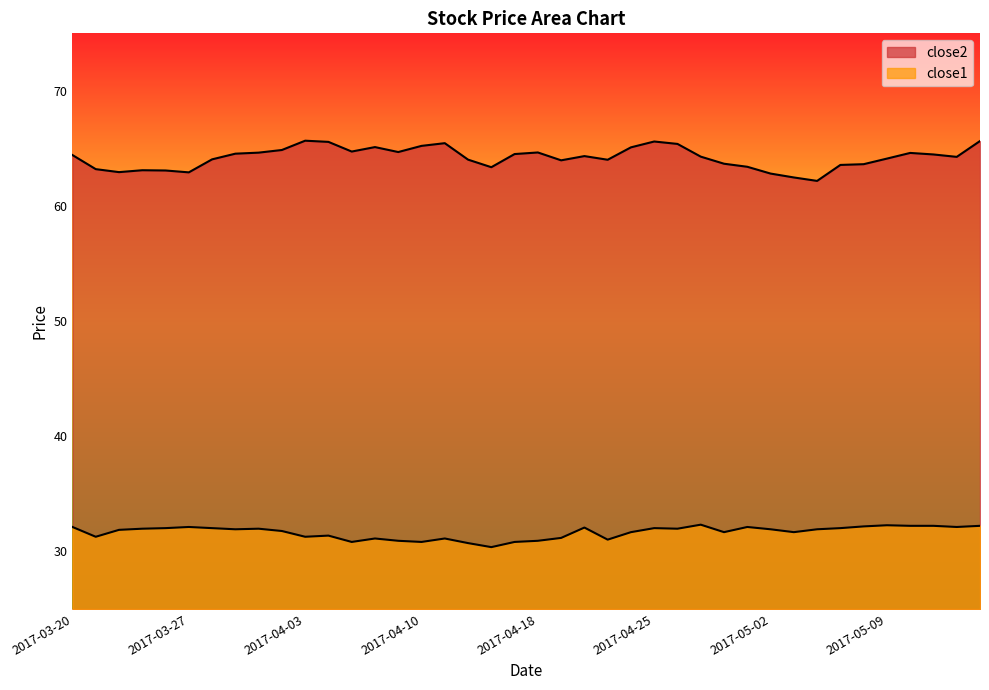

What is the average value of the close2 series?

64.2